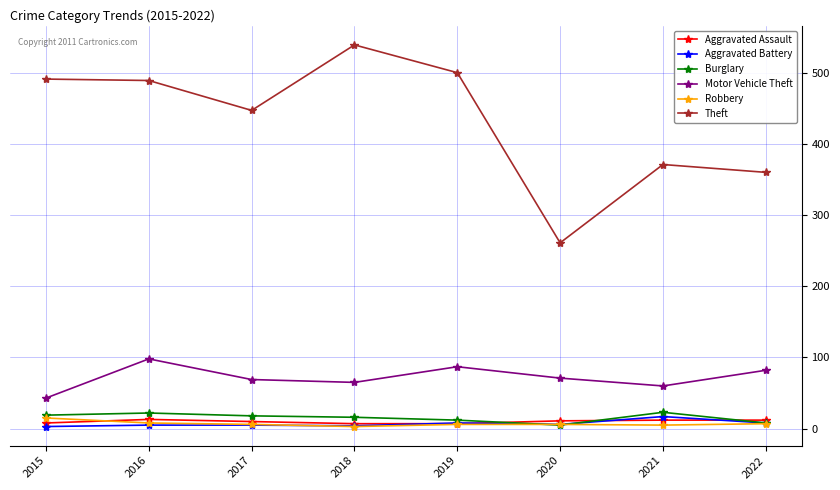

True or false: Aggravated Assault has a value of 8 at 2015.

True